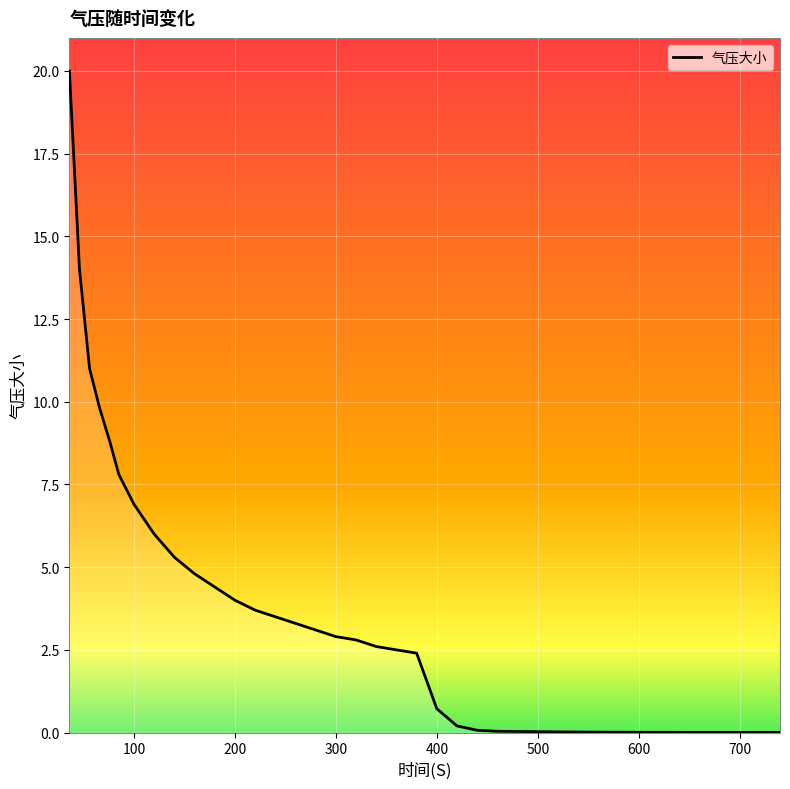

What is the maximum value shown in the chart?

20.0